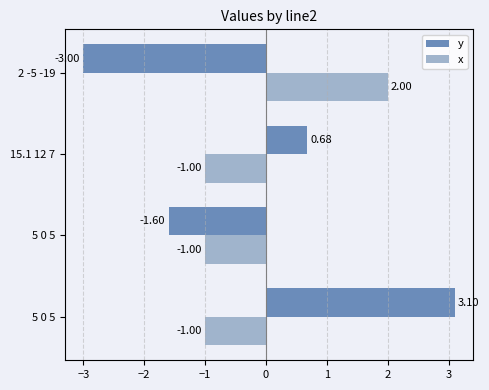

What is the average value of the y series?

-0.2